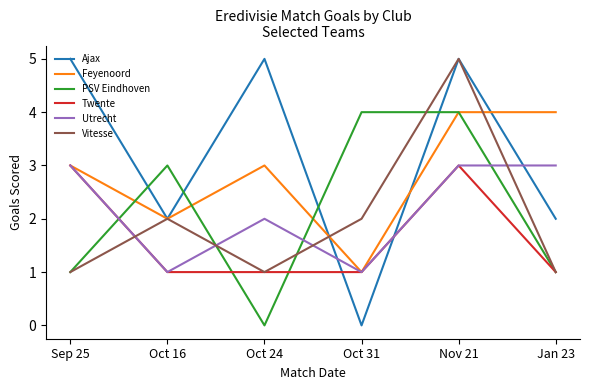

In PSV Eindhoven, how many points are lower than both neighbors (excluding endpoints)?

1